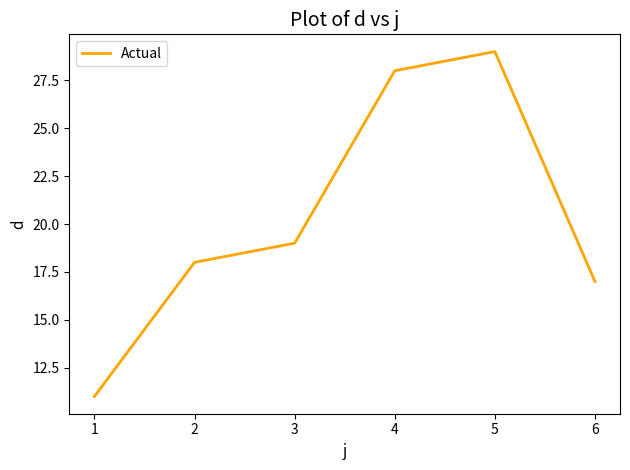

Does the chart have visible grid lines?

No